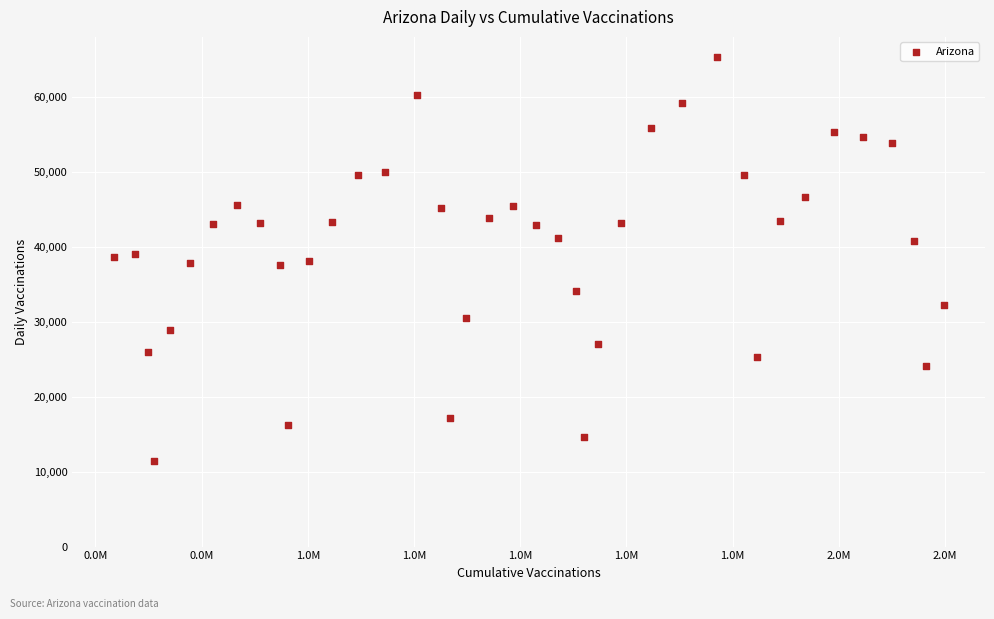

What is the range of Y values (max minus min)?

53894